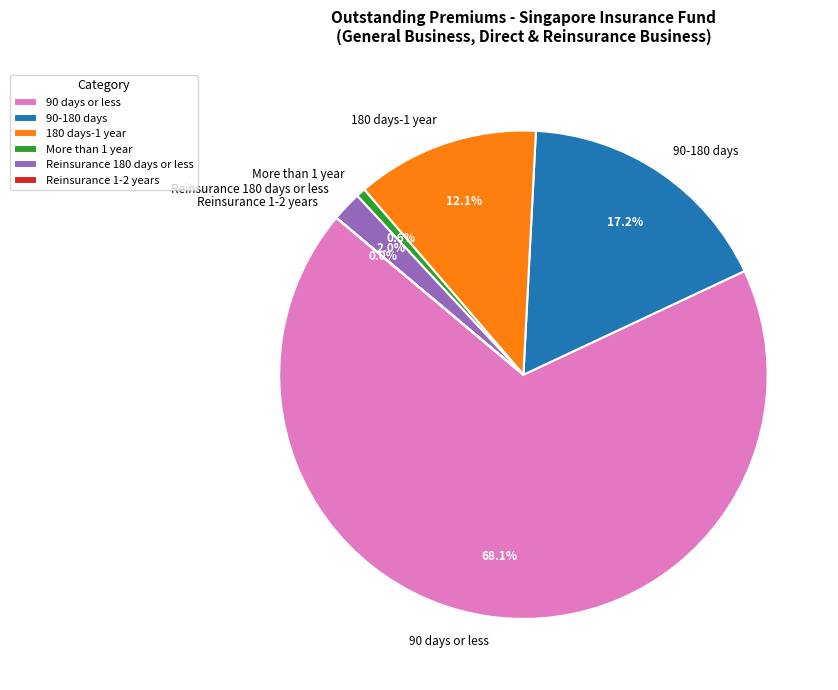

To the nearest percent, what is the difference between the largest and smallest slice percentages?

68%